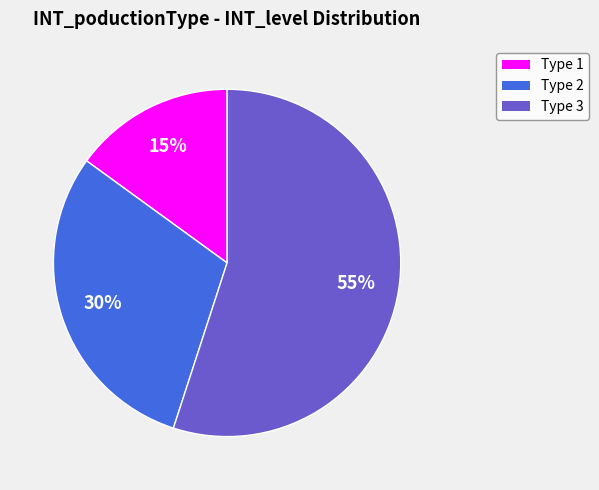

Is there any slice that represents more than half of the pie?

Yes